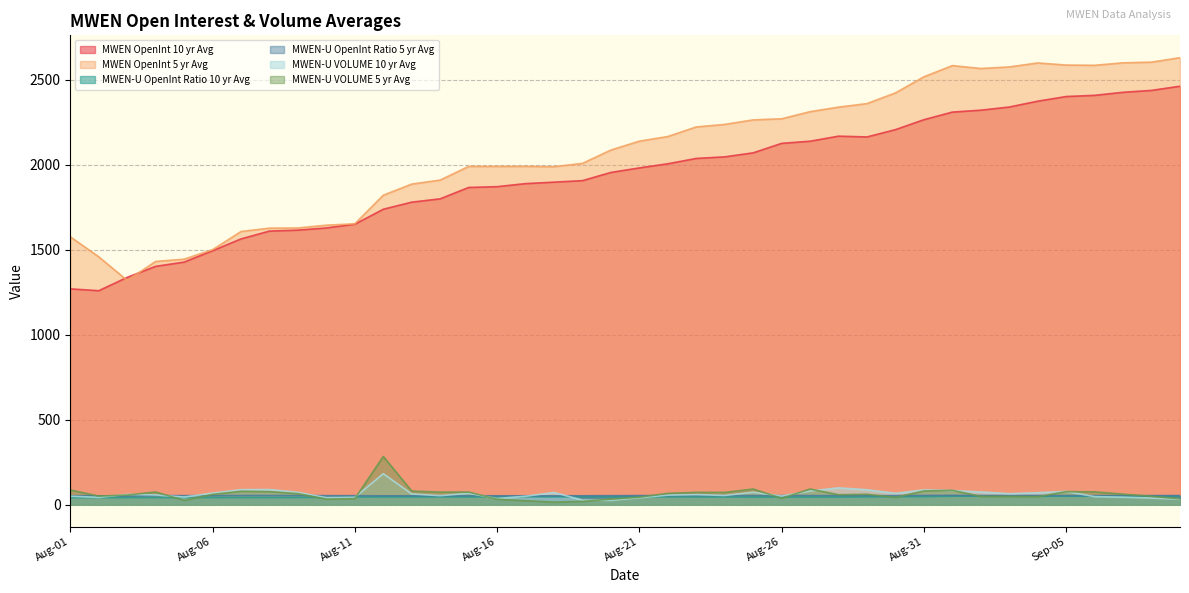

What is the sum of the MWEN-U VOLUME 5 yr Avg values at Aug-28 and Sep-03?

106.6